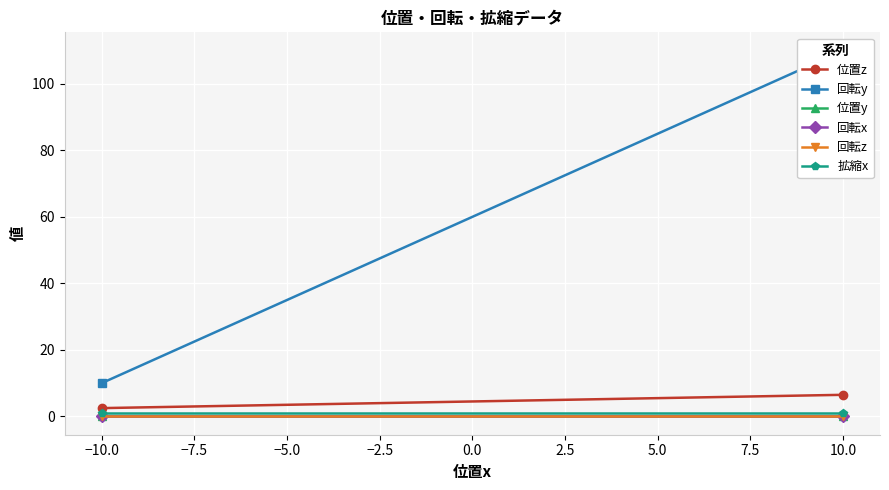

At how many categories does at least one series exceed 107?

1